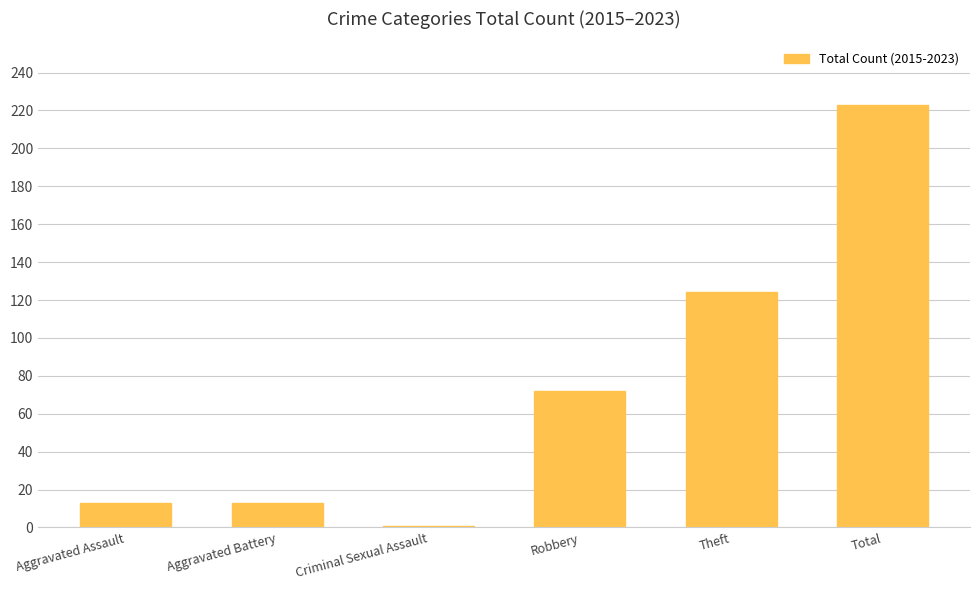

At which category does the chart reach its minimum across all series?

Criminal Sexual Assault